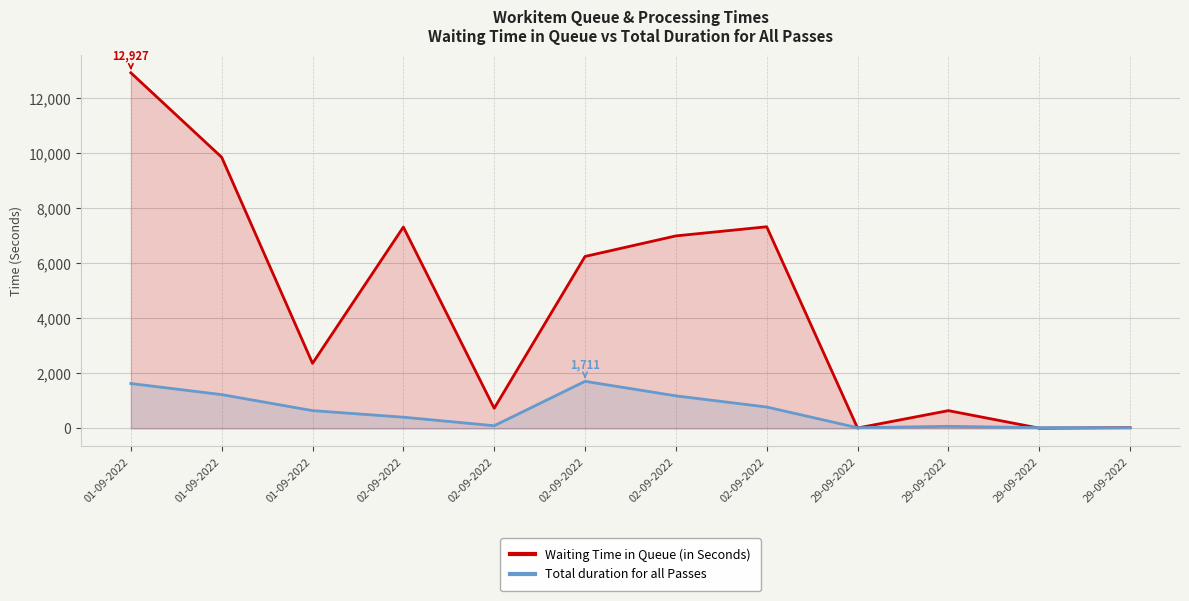

How many times do Total duration for all Passes and Waiting Time in Queue (in Seconds) cross each other?

4